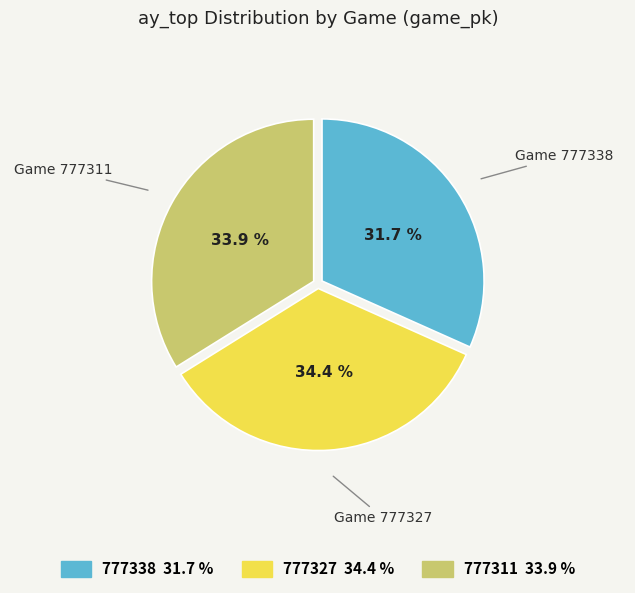

How many segments does this pie chart have?

3